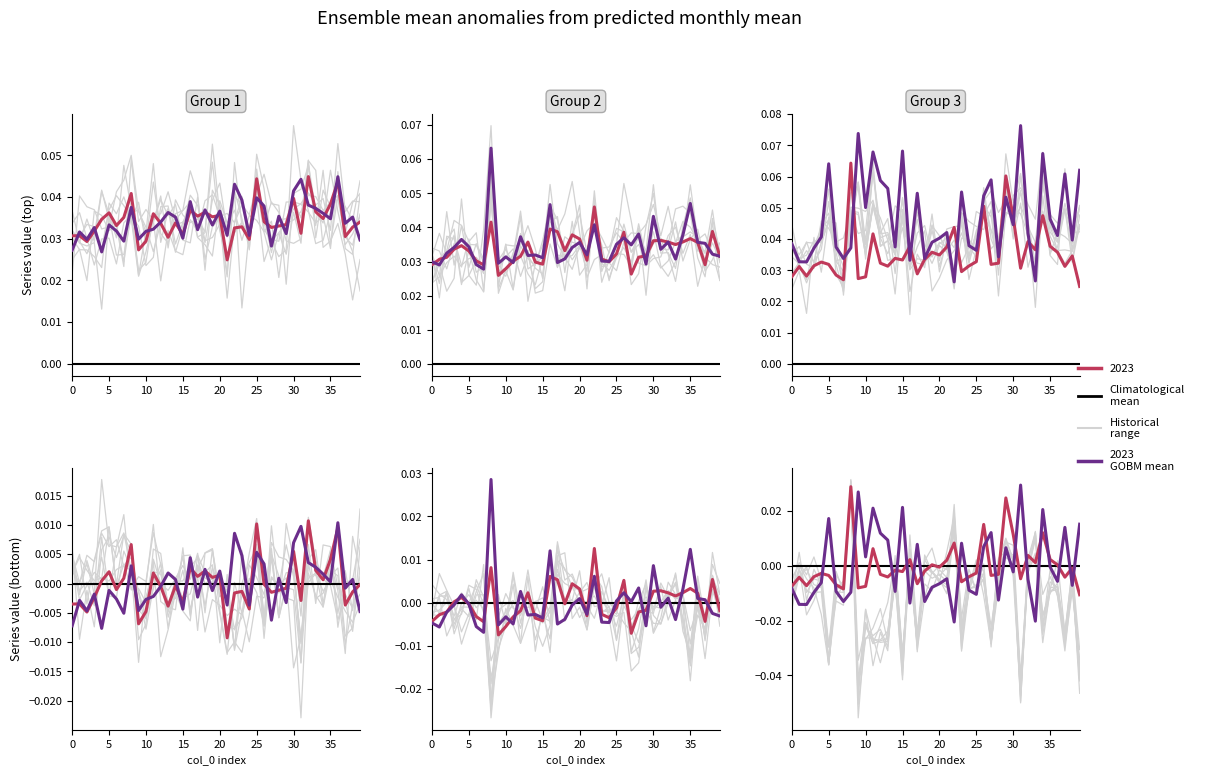

At which category does the chart reach its peak across all series?

31